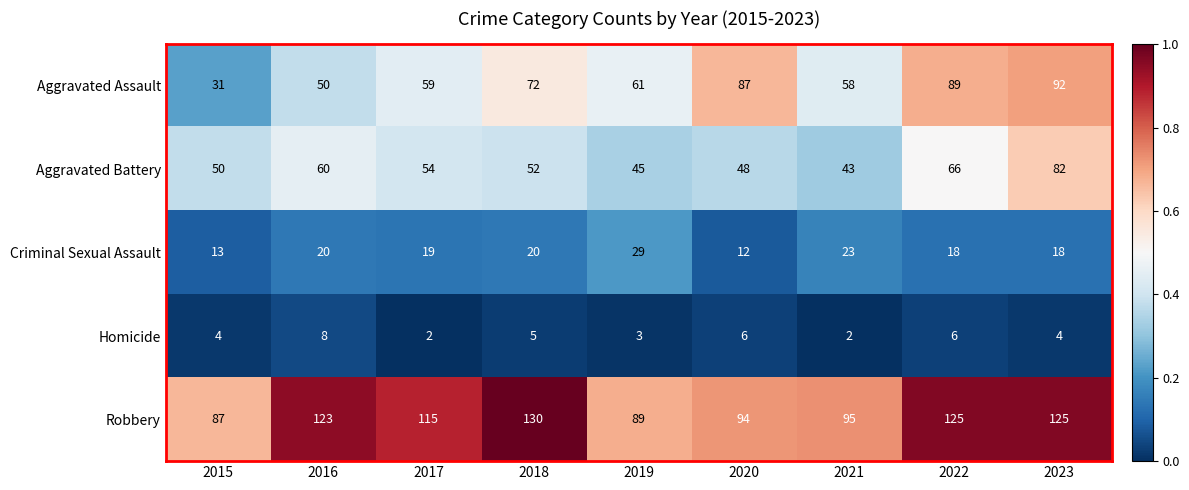

Between 2018 and 2021, which series saw the biggest shift?

Robbery